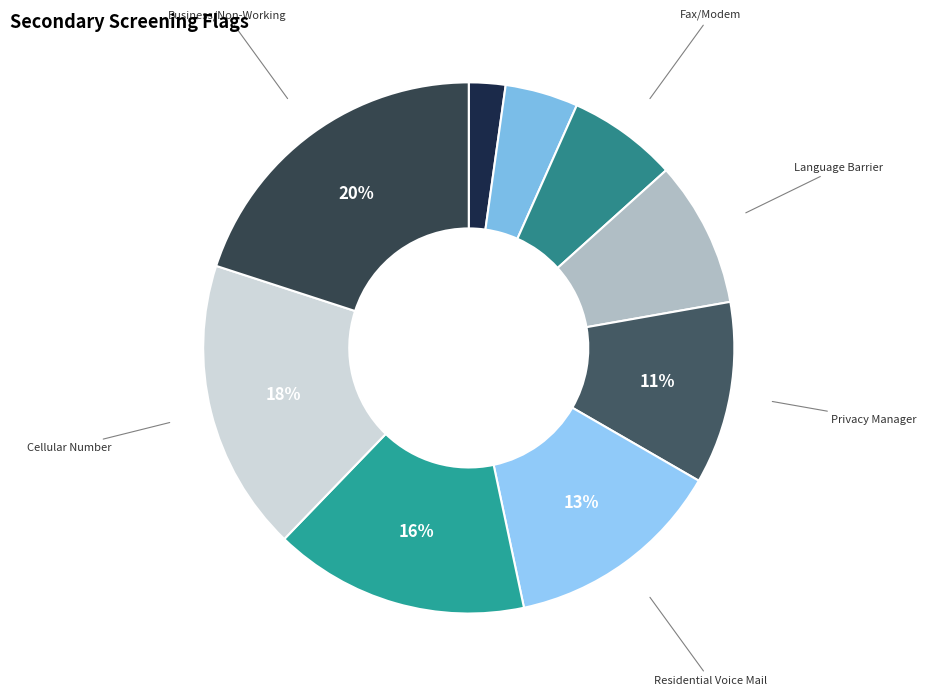

Which category has the smallest portion of the pie?

No Answer